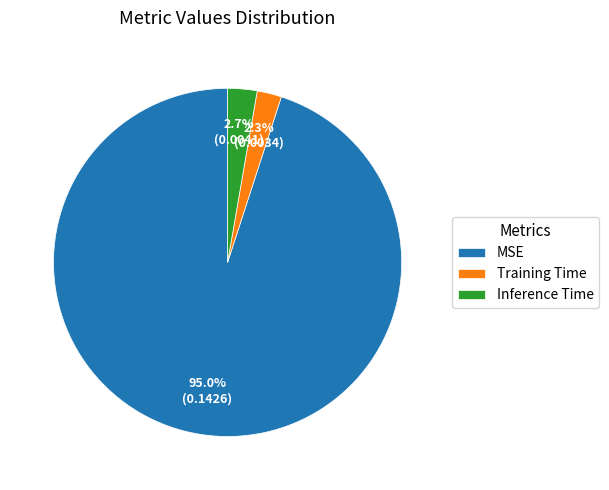

How many slices are in this pie chart?

3